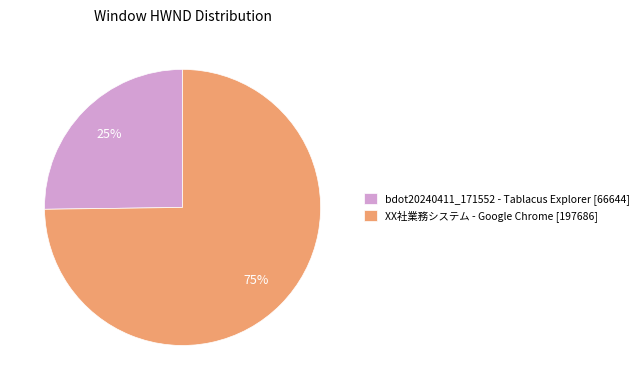

Is it true that bdot20240411_171552 - Tablacus Explorer is 25% of the pie?

True